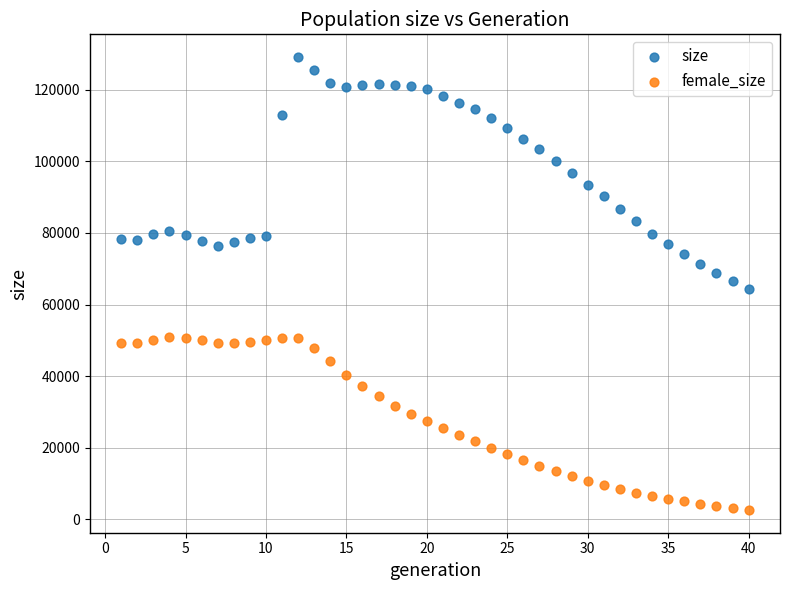

What is the X range (max minus min) for the scatter plot?

39